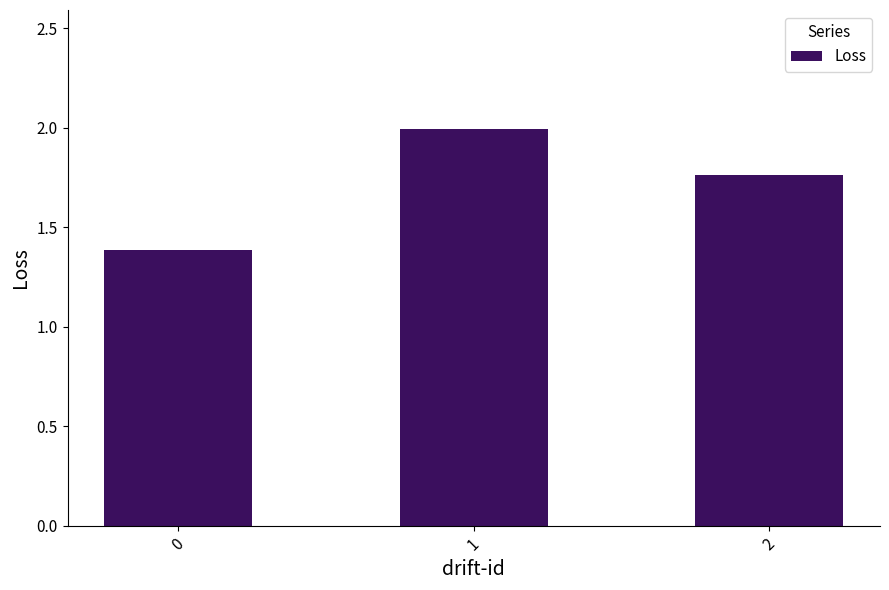

List the labels in order of value, largest first.

1, 2, 0